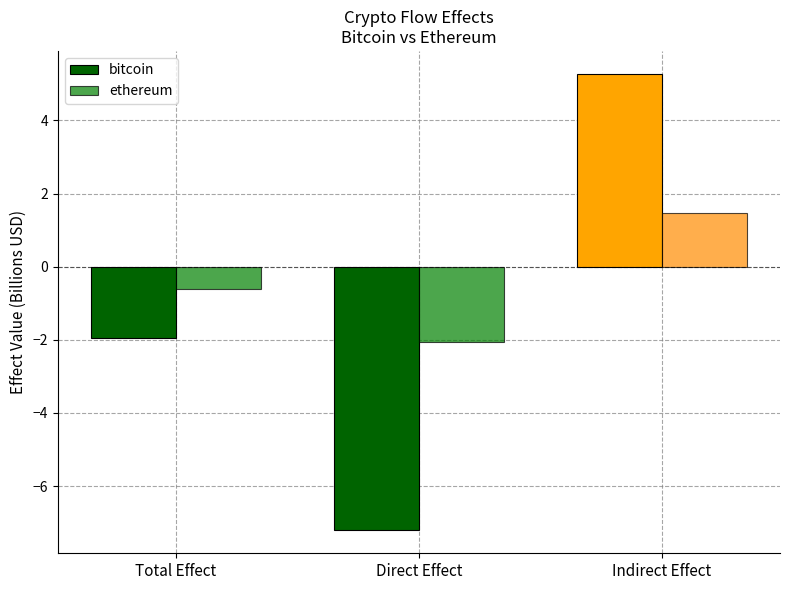

What is the label of the 3rd bar from the left?

Indirect Effect